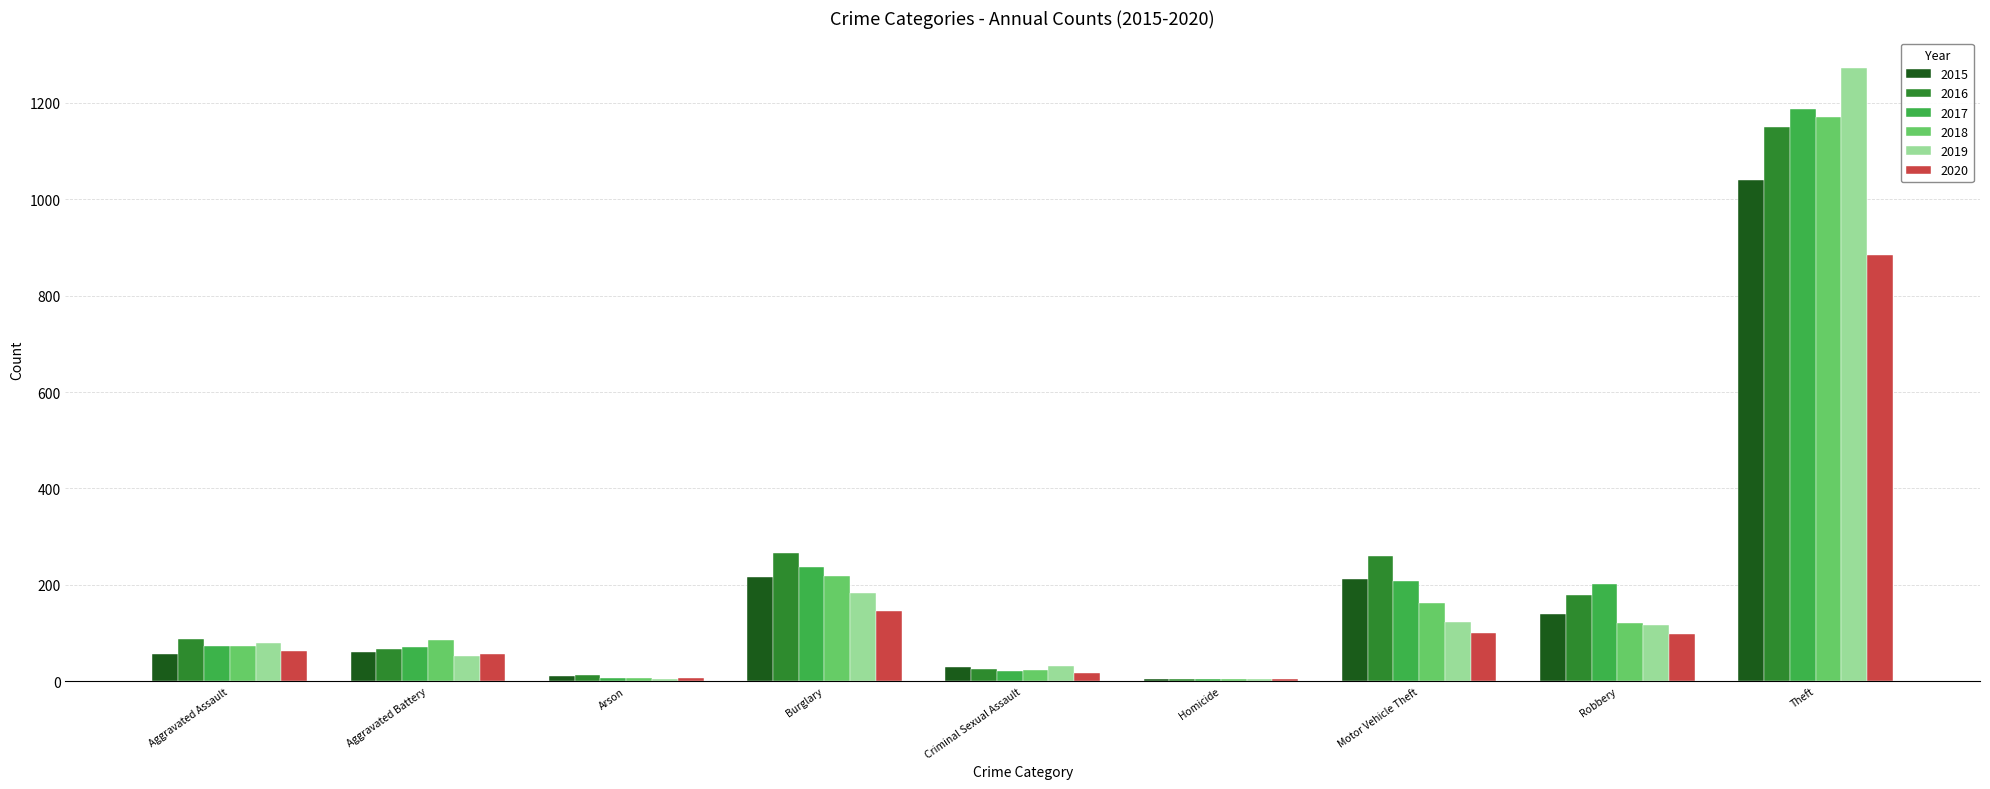

The value of 2018 at Aggravated Battery is 145. True or false?

False